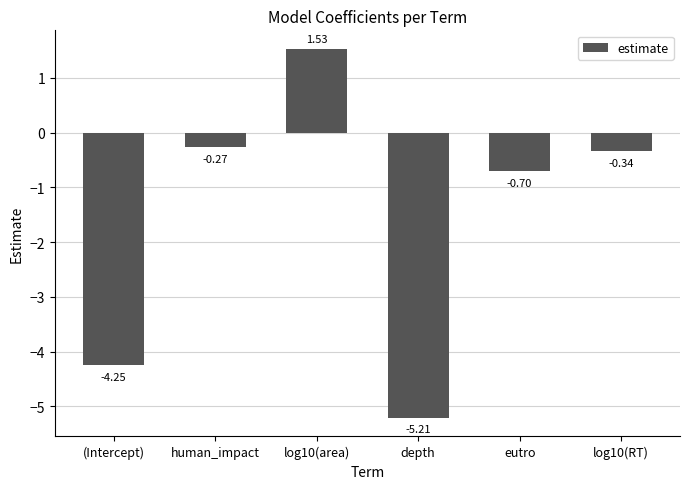

What is the change in value from (Intercept) to log10(area)?

+5.8